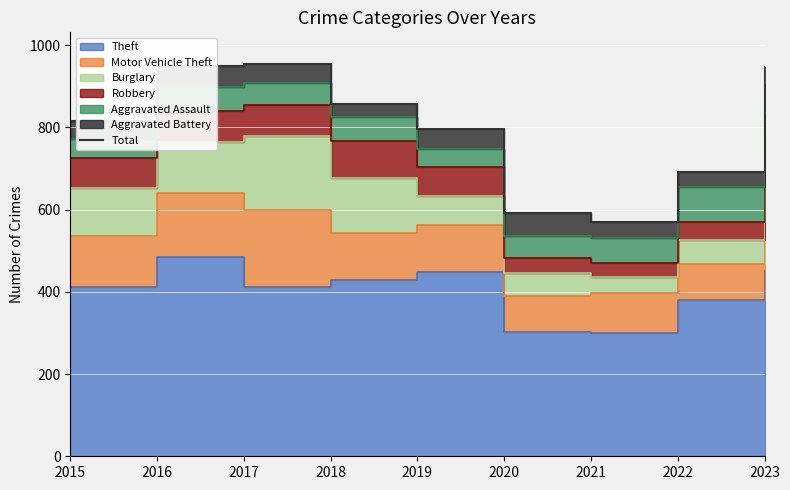

At which category does the chart reach its minimum across all series?

2021